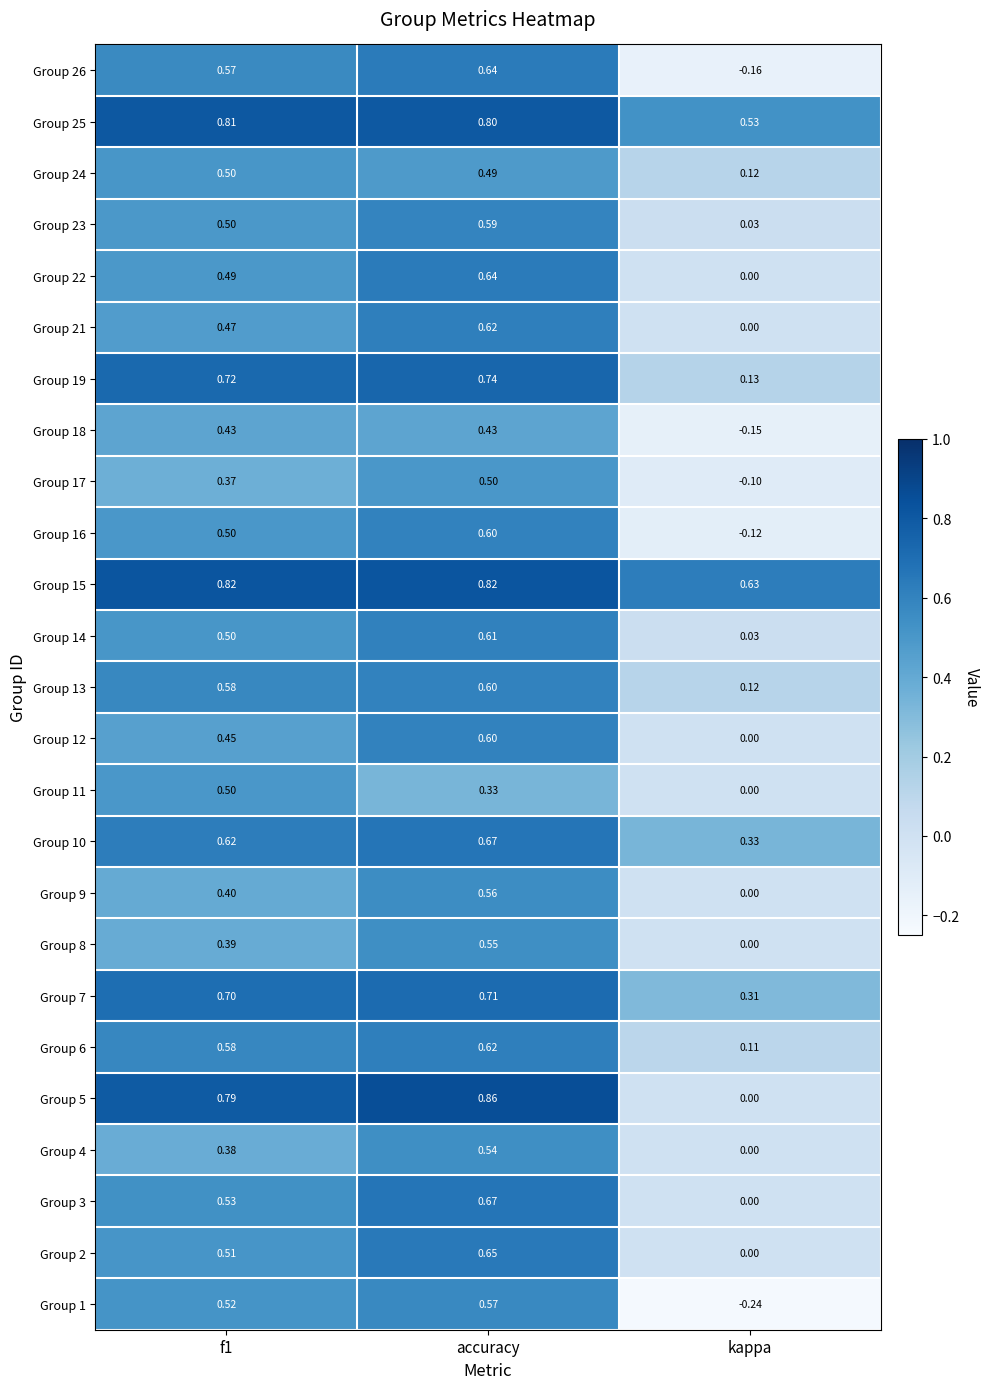

Which category has the lowest value in the Group 3 series?

kappa